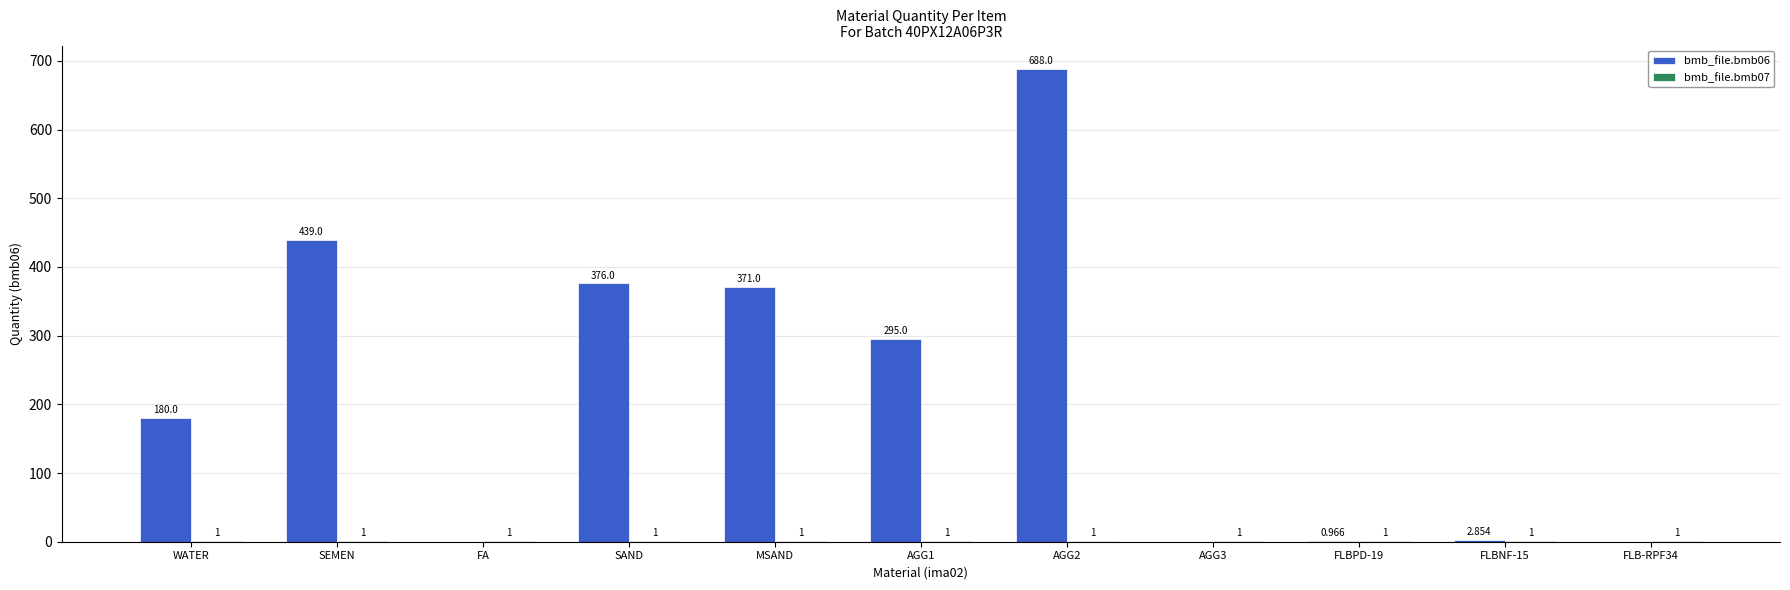

Are the bars grouped side by side (vs. stacked)?

Yes